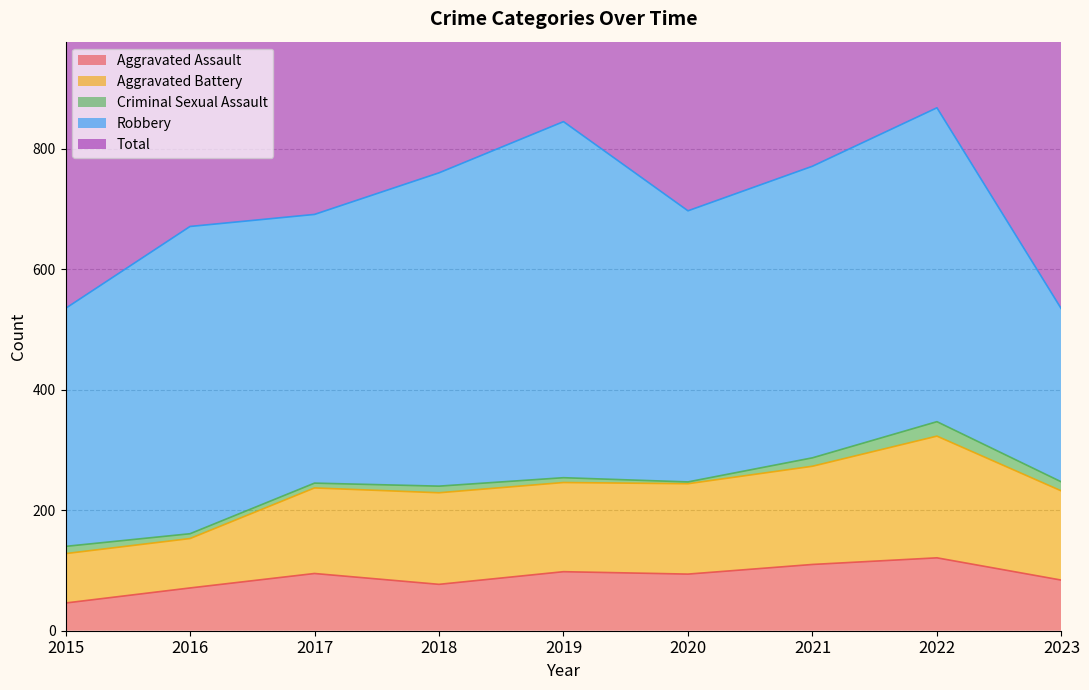

What is the minimum value shown in the chart?

46